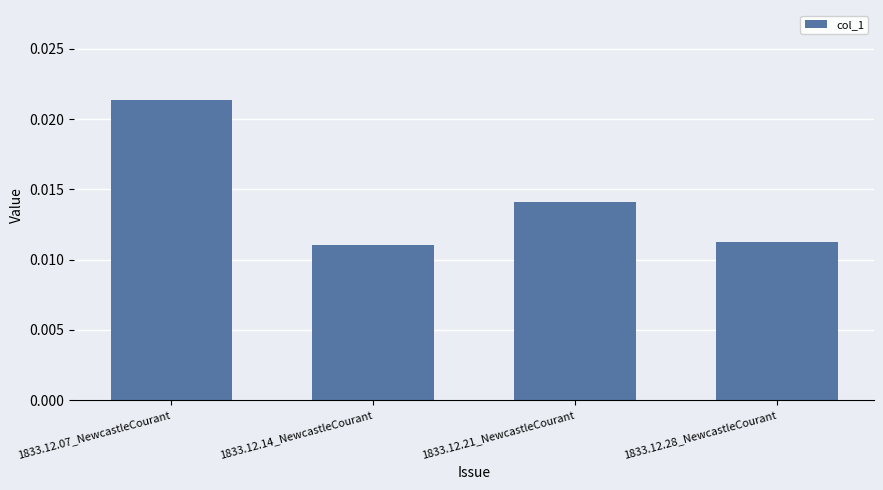

Which label corresponds to the largest value in the chart?

1833.12.07_NewcastleCourant